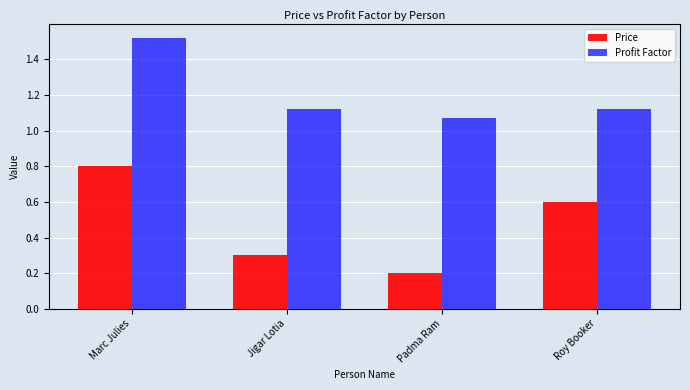

What is the total value across all series at Marc Julies?

2.3